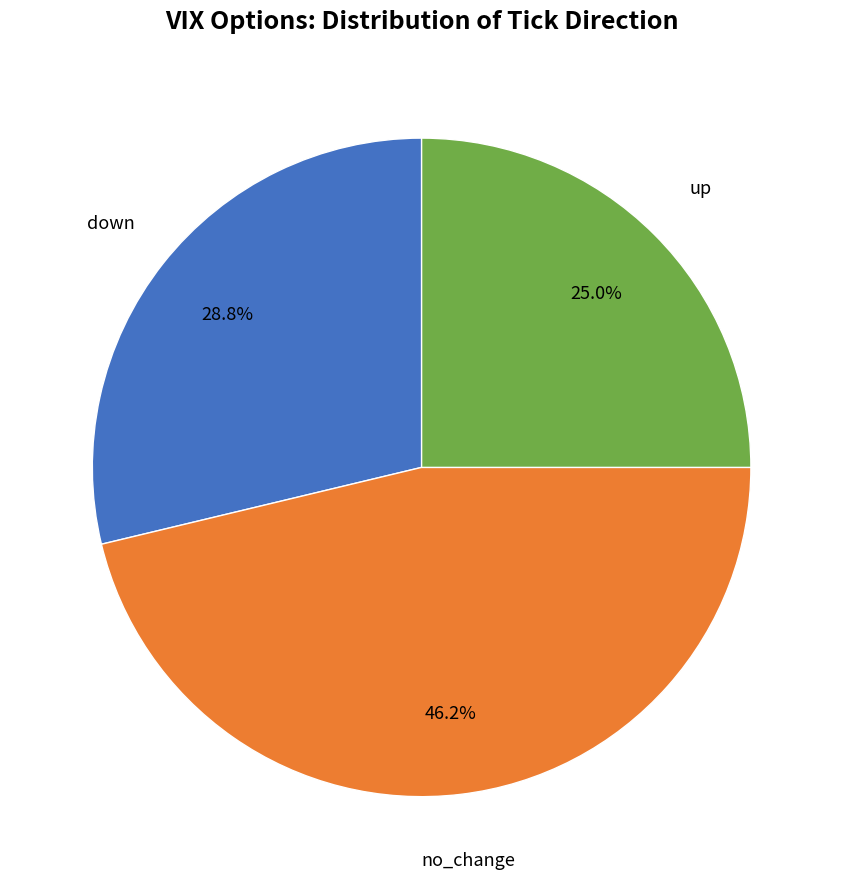

Is there a majority slice in this chart?

No